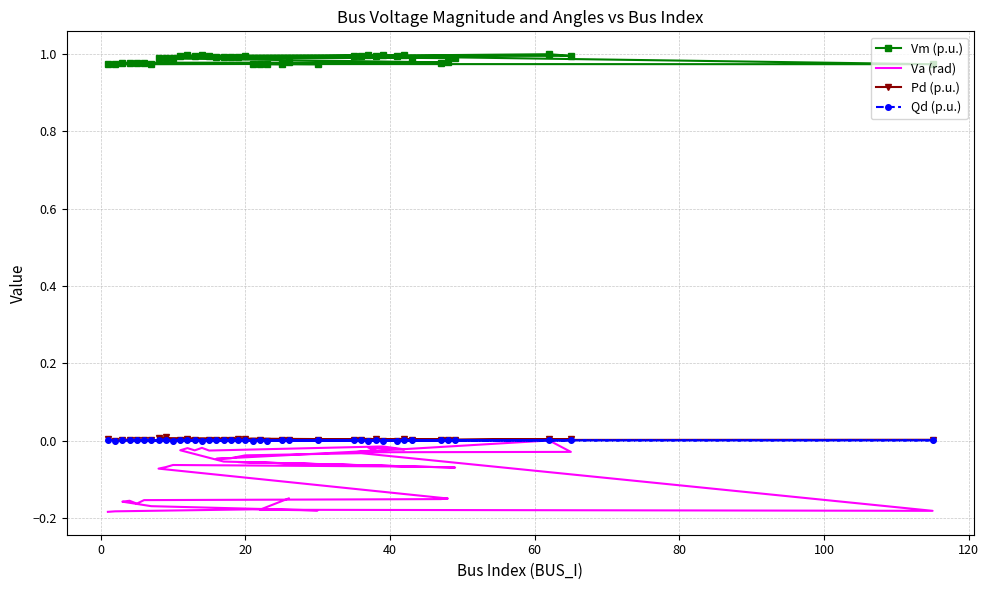

How many values in Va (rad) are below zero?

39